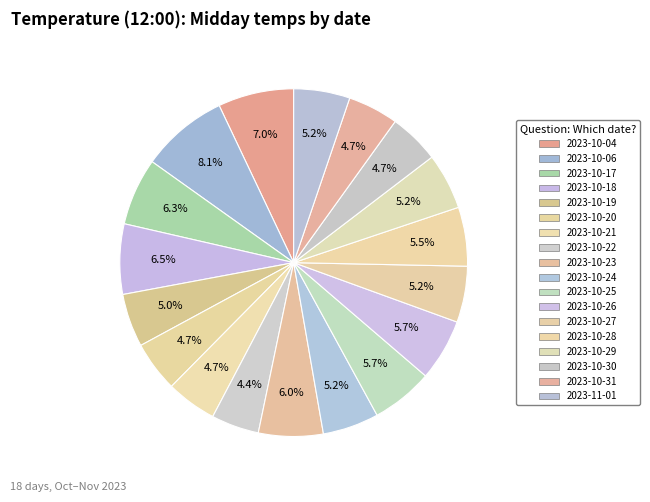

How many slices are in this pie chart?

18